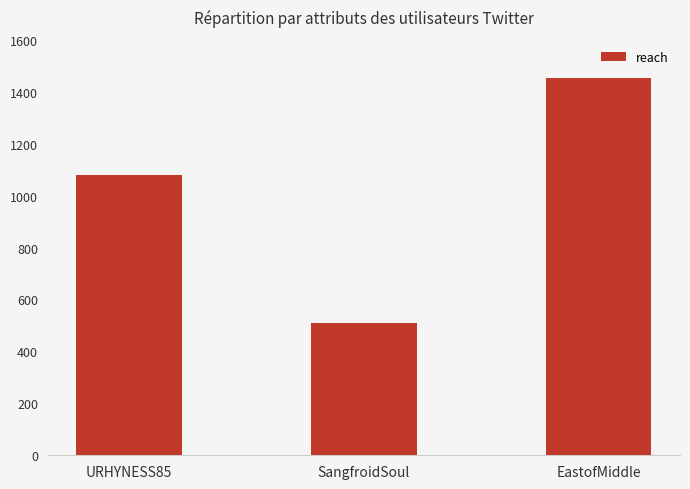

The value at EastofMiddle is 530. True or false?

False